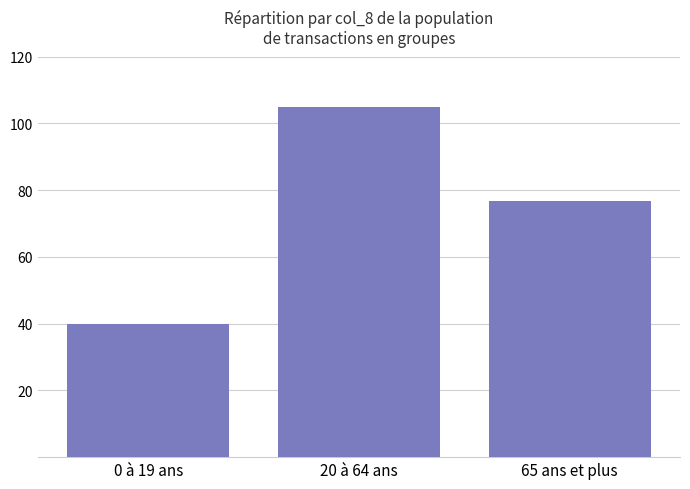

List the labels in order of value, smallest first.

0 à 19 ans, 65 ans et plus, 20 à 64 ans